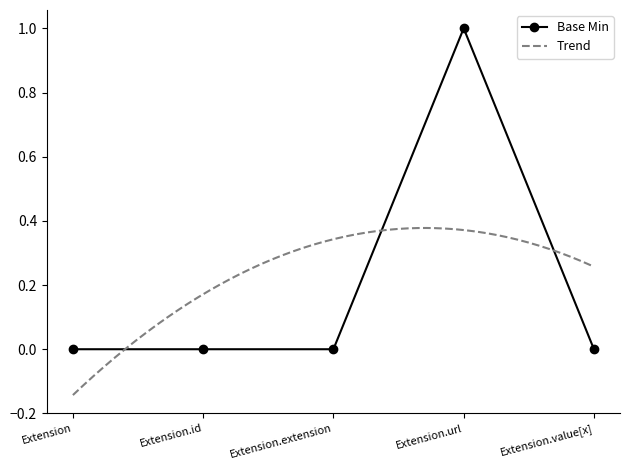

Count the number of categories in the chart.

5